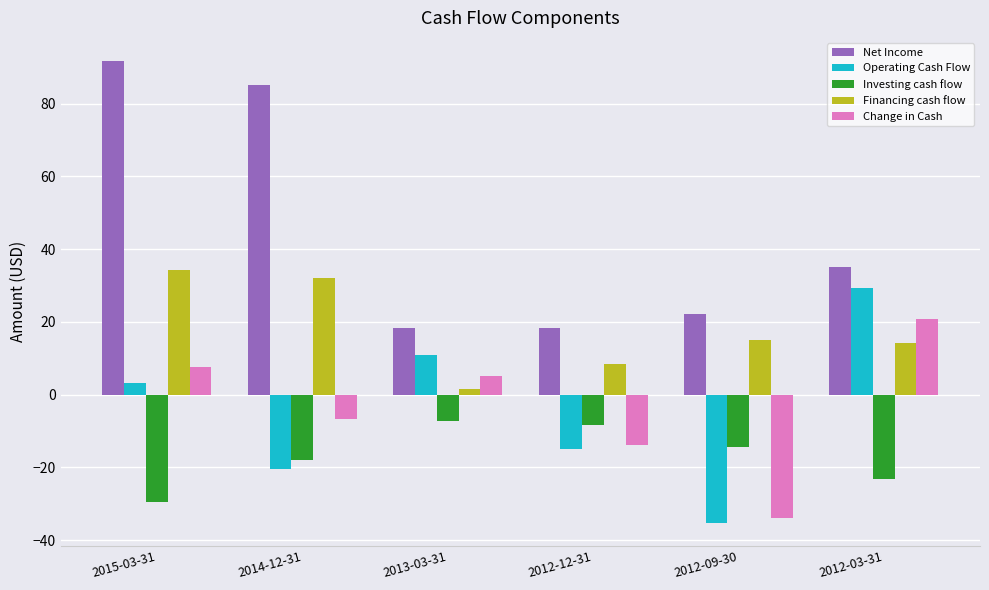

What is the value of the Operating Cash Flow bar at the 6th from the left?

29.3